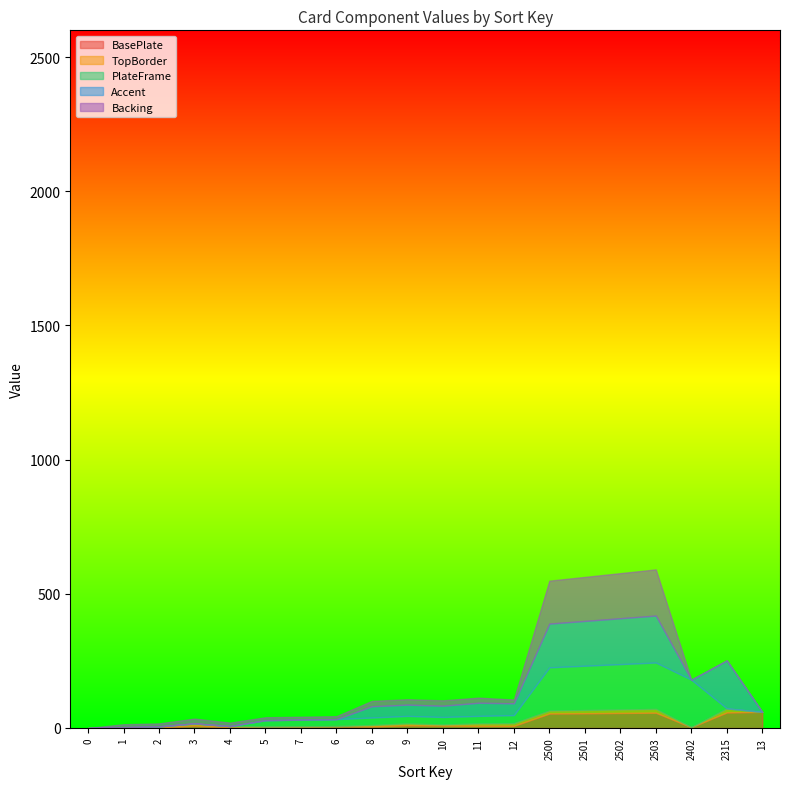

Reading left to right, extract all data points from this chart.

SortKey: 0	1	2	3	4	5	7	6	8	9	10	11	12	2500	2501	2502	2503	2402	2315	13
BasePlate: 0	2	3	9	4	5	6	7	6	10	9	8	8	54	55	56	57	3	58	60
TopBorder: 0	1	3	8	3	0	0	0	5	7	4	9	10	11	12	13	14	0	15	0
PlateFrame: 0	0	0	0	0	24	25	26	28	28	28	28	30	161	165	169	173	177	0	0
Accent: 0	0	0	0	0	0	0	0	42	42	42	49	44	163	167	171	175	0	179	0
Backing: 0	11	11	18	13	11	11	11	20	20	20	19	14	160	164	168	172	0	0	0